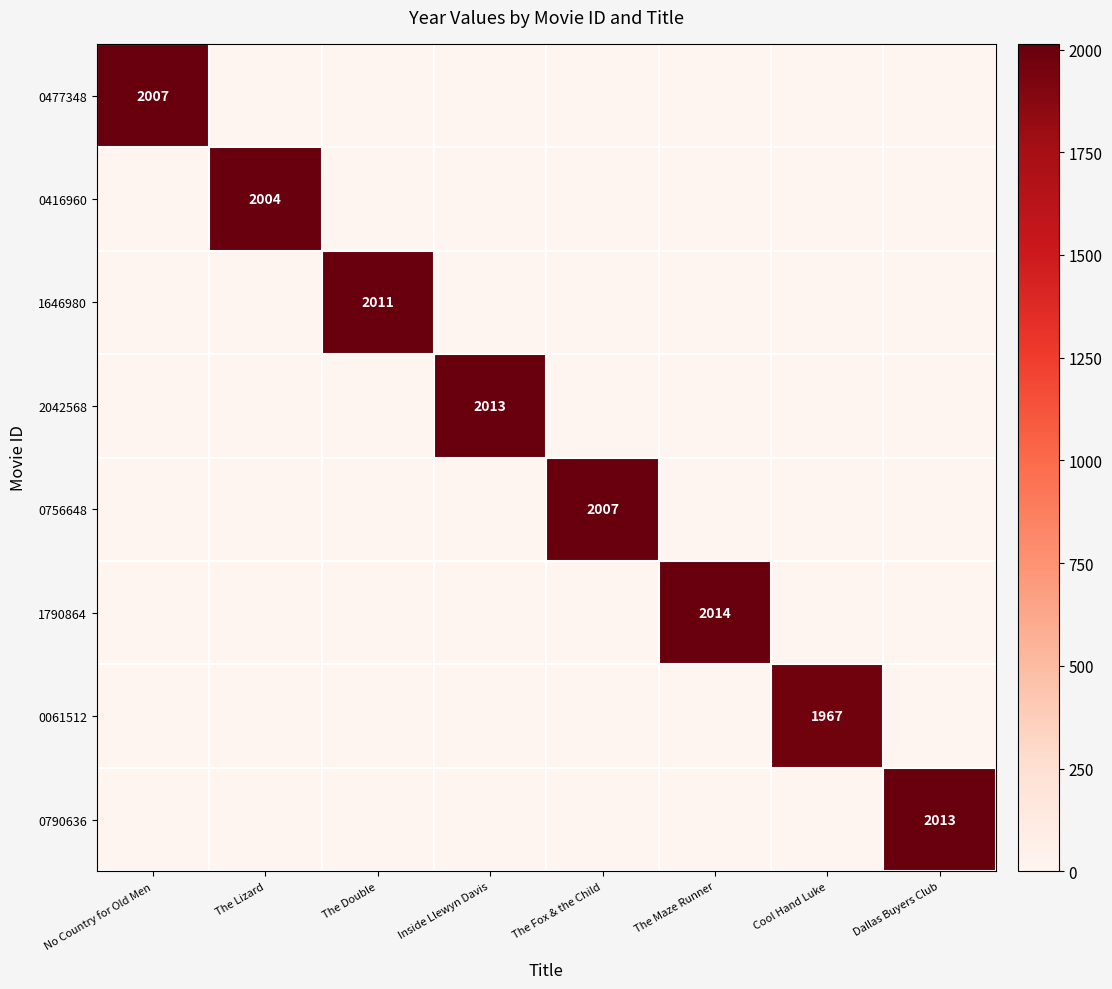

The 0790636 series shows 628 at Dallas Buyers Club. True or false?

False